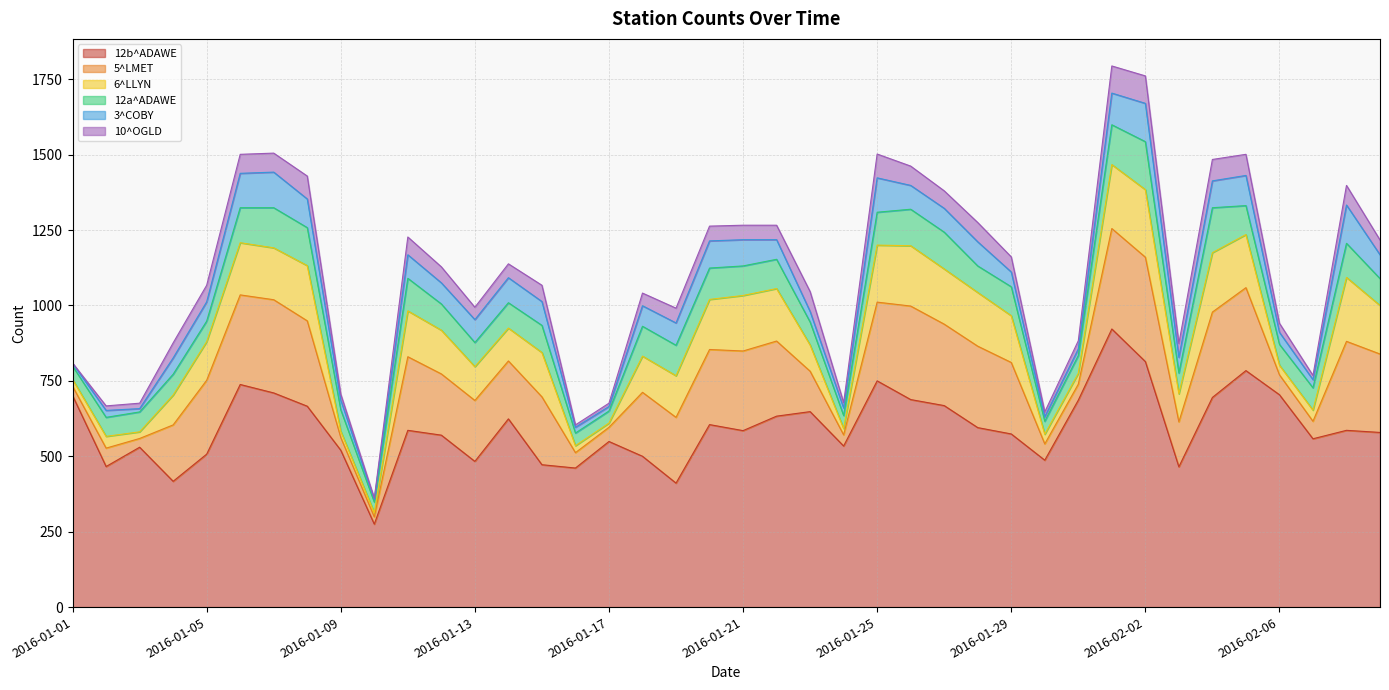

What is the sum of all 3^COBY values?

2577